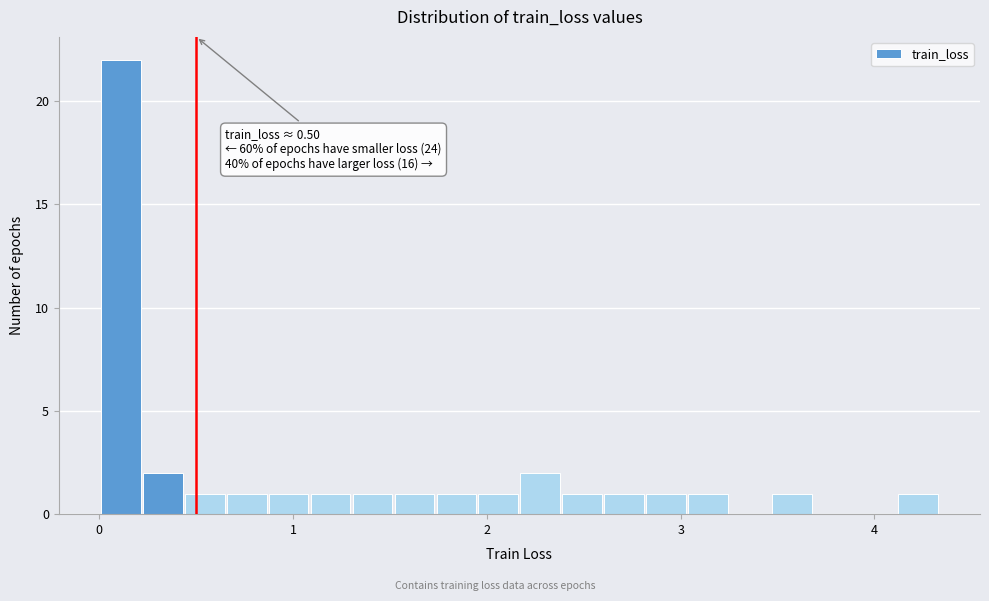

Around what value on the x-axis is the tallest bar? Give the approximate position of its centre, as read against the axis.

0.1